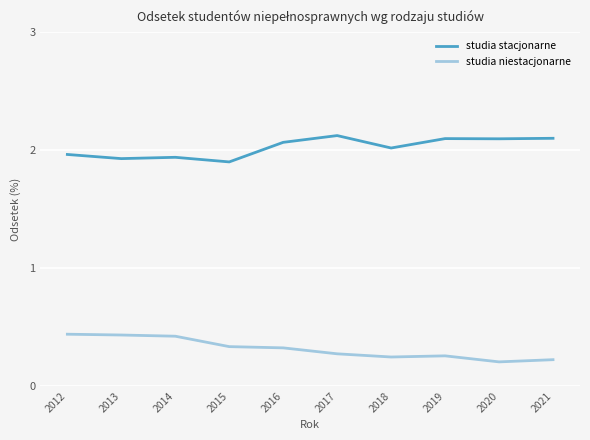

What is the total value across all series at 2017?

2.4